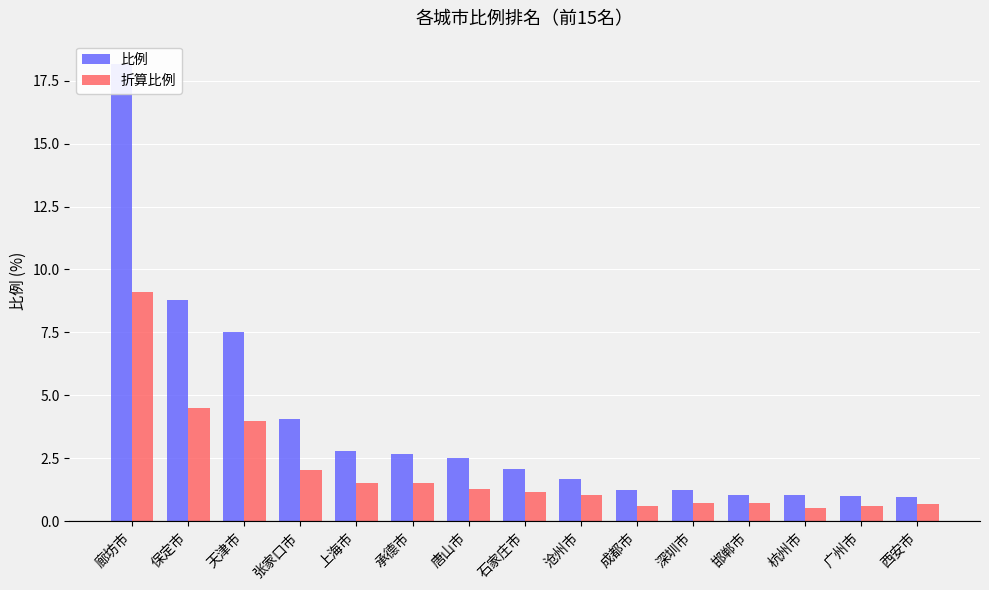

Rank the series by their maximum value, from highest to lowest.

比例, 折算比例